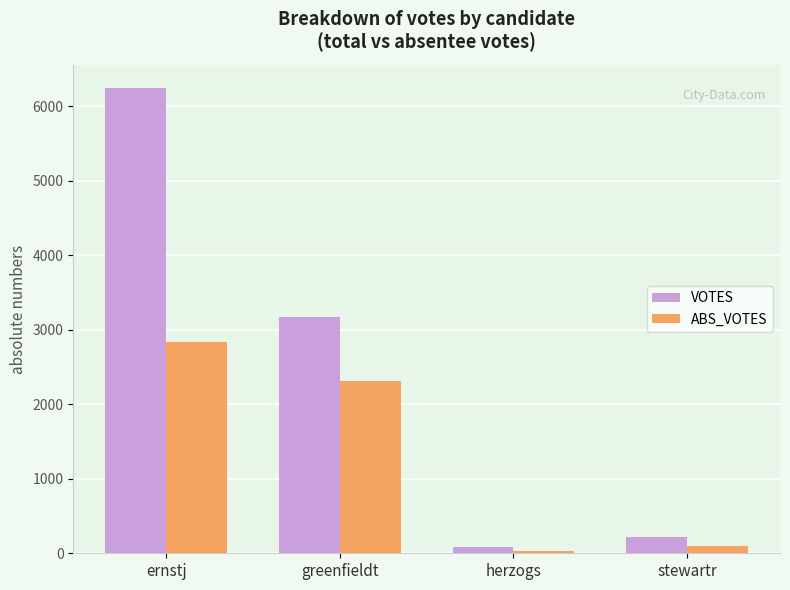

The VOTES series shows 1629 at greenfieldt. True or false?

False